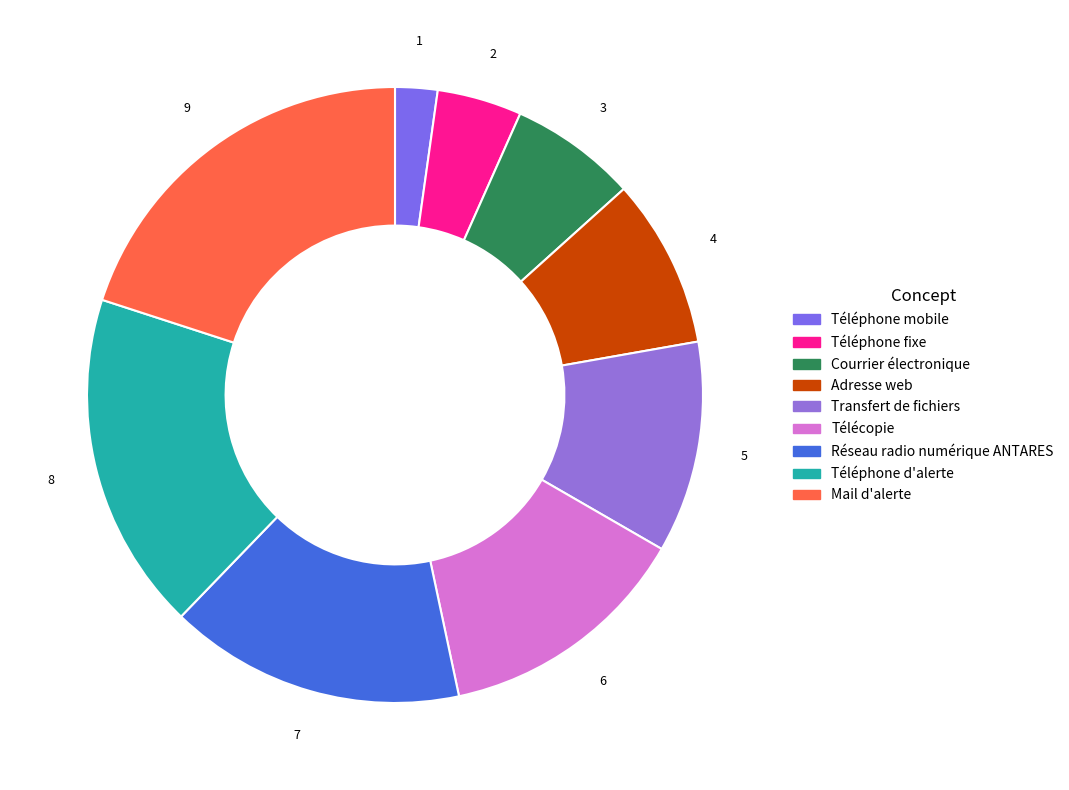

What is the change in value from Téléphone fixe to Téléphone d'alerte?

+6